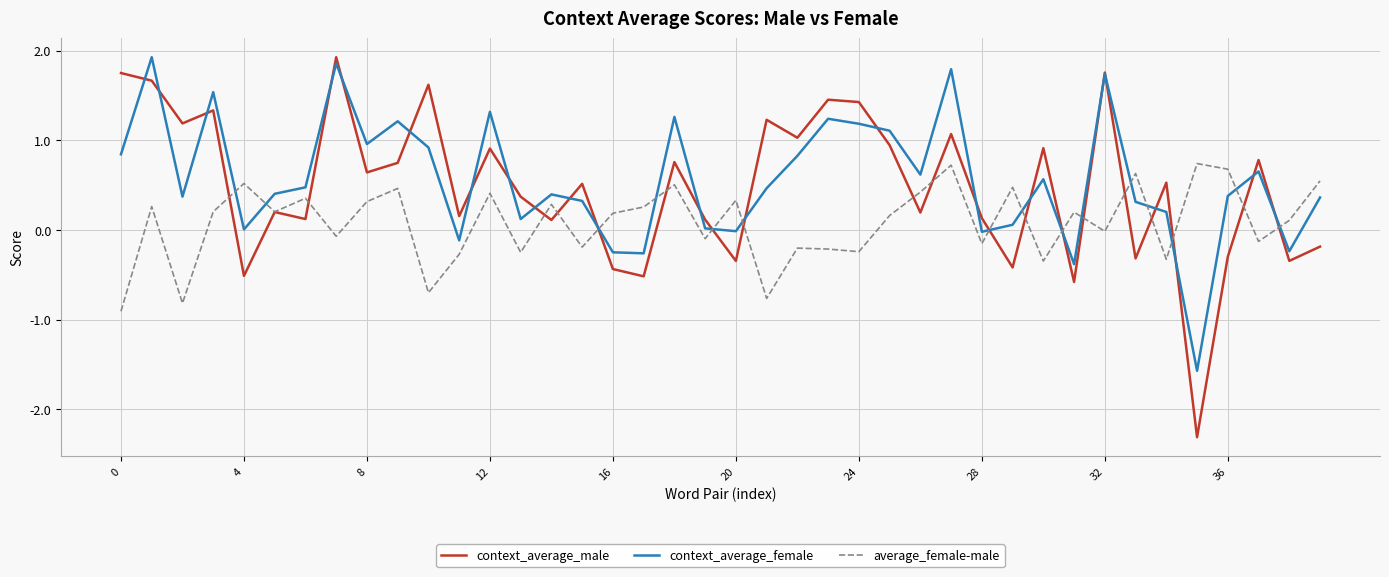

Does the chart display data point markers on the line(s)?

No